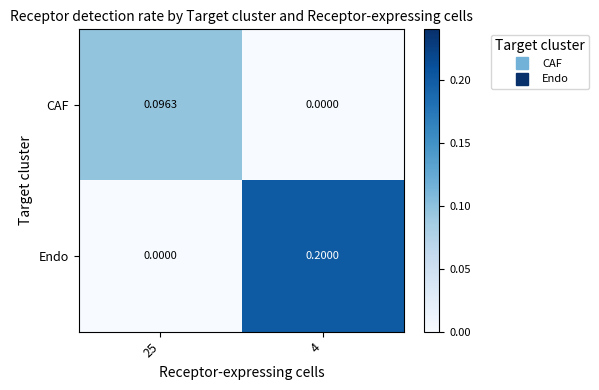

Which series has the largest total across all categories?

Endo